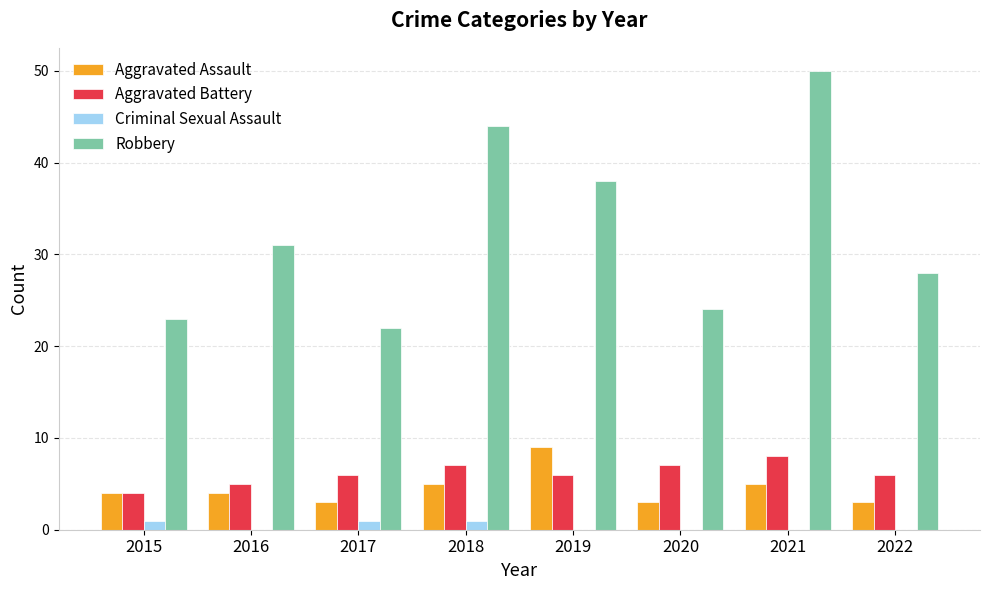

The value of Aggravated Battery at 2018 is 7. True or false?

True